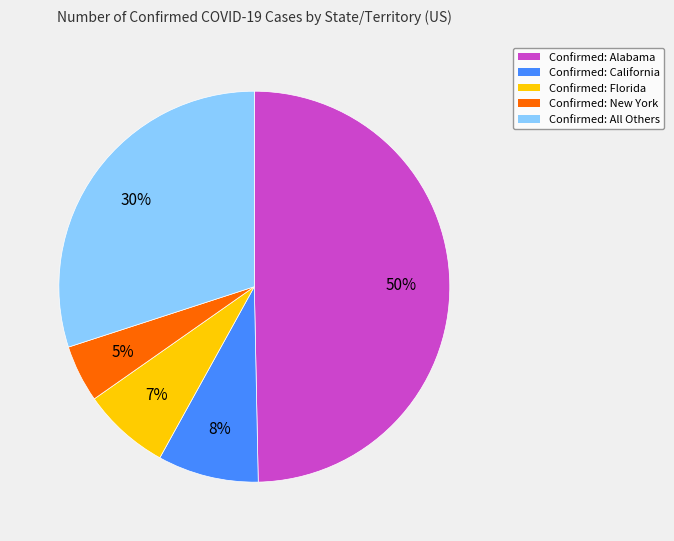

To the nearest percent, what is the difference between the largest and smallest slice percentages?

45%